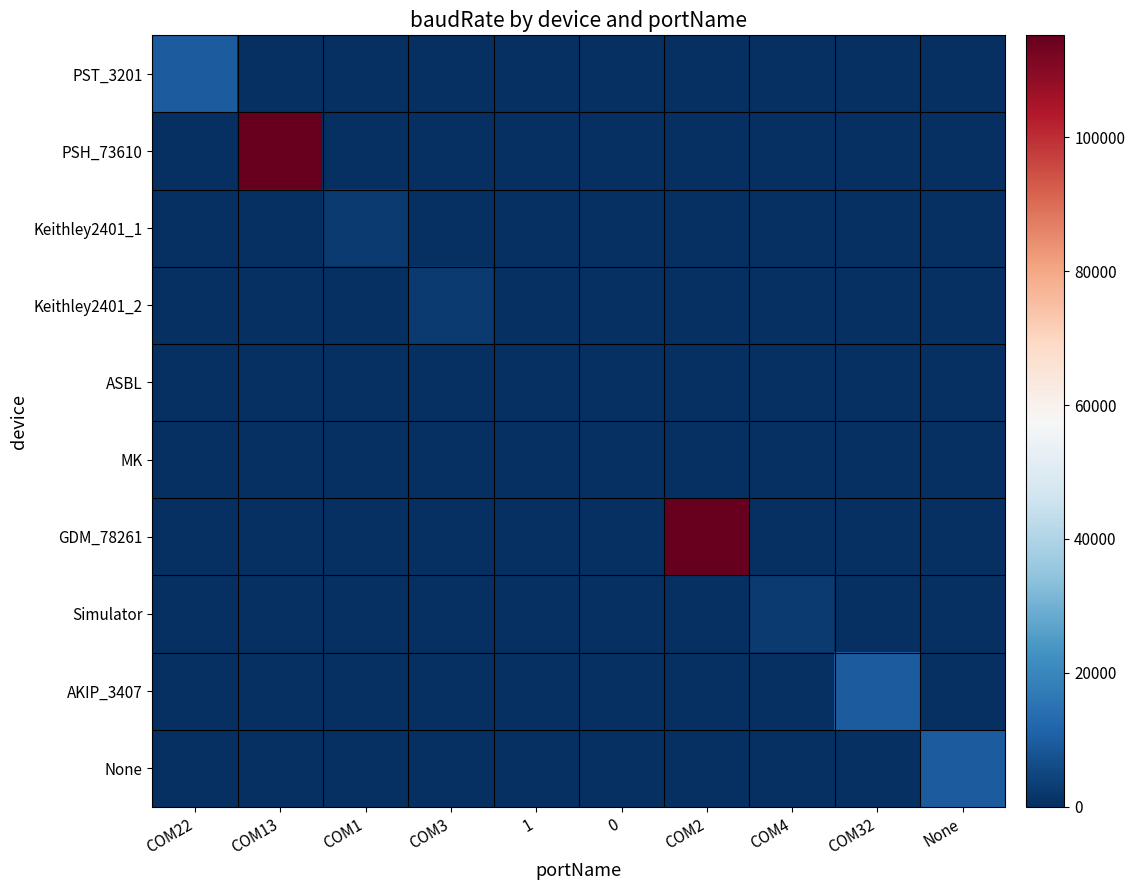

Rank the series by their maximum value, from lowest to highest.

ASBL, MK, Keithley2401_1, Keithley2401_2, Simulator, PST_3201, AKIP_3407, None, PSH_73610, GDM_78261